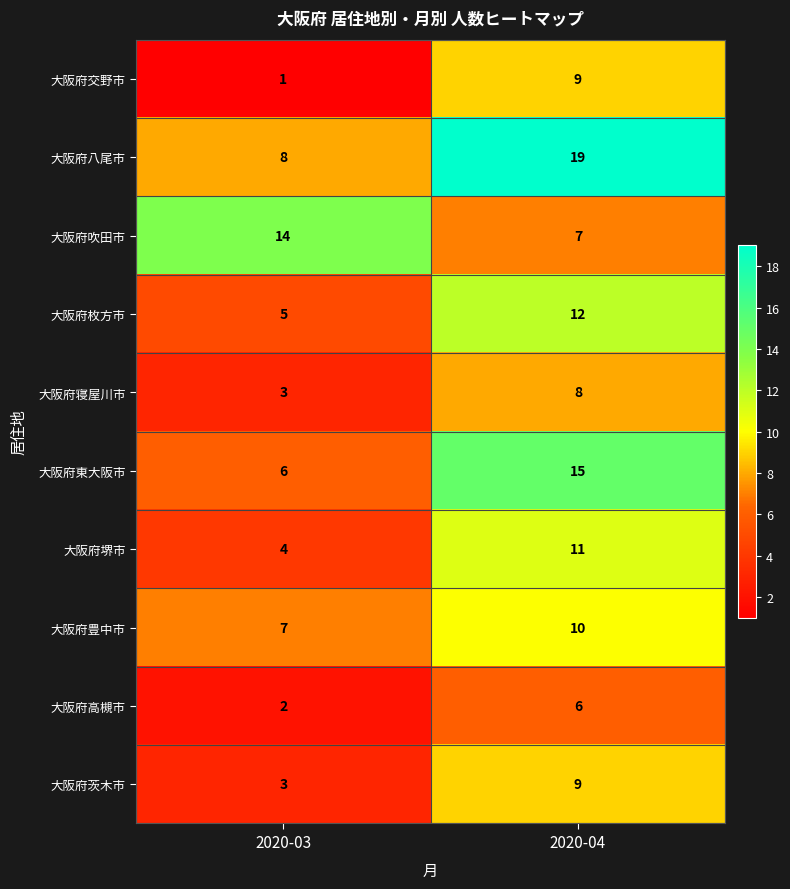

Which series has the widest spread of values?

大阪府八尾市